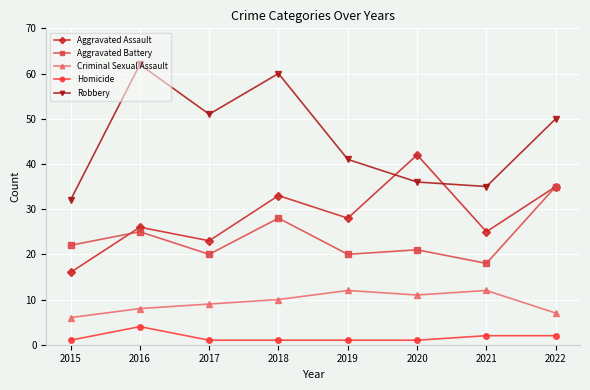

Is this an area chart (filled region under the line)?

No